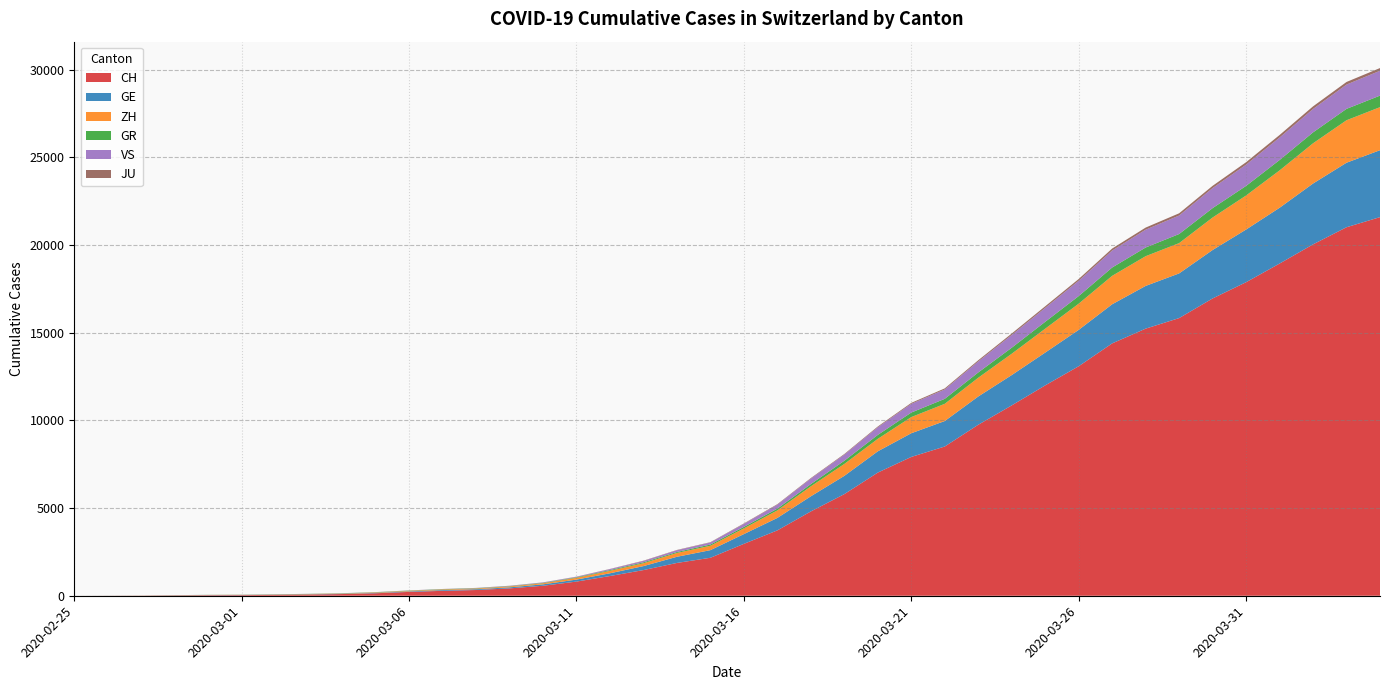

Reading left to right, transcribe all the data shown in this chart.

CH: 2020-02-25=0	2020-02-26=4	2020-02-27=8	2020-02-28=20	2020-02-29=30	2020-03-01=36	2020-03-02=50	2020-03-03=69	2020-03-04=97	2020-03-05=142	2020-03-06=219	2020-03-07=280	2020-03-08=327	2020-03-09=419	2020-03-10=570	2020-03-11=807	2020-03-12=1125	2020-03-13=1463	2020-03-14=1870	2020-03-15=2165	2020-03-16=2959	2020-03-17=3727	2020-03-18=4807	2020-03-19=5794	2020-03-20=7022	2020-03-21=7915	2020-03-22=8509	2020-03-23=9749	2020-03-24=10853	2020-03-25=11994	2020-03-26=13085	2020-03-27=14388	2020-03-28=15229	2020-03-29=15831	2020-03-30=16951	2020-03-31=17876	2020-04-01=18940	2020-04-02=20034	2020-04-03=21011	2020-04-04=21587
GE: 2020-02-25=0	2020-02-26=1	2020-02-27=1	2020-02-28=5	2020-02-29=9	2020-03-01=10	2020-03-02=11	2020-03-03=14	2020-03-04=16	2020-03-05=20	2020-03-06=30	2020-03-07=43	2020-03-08=45	2020-03-09=60	2020-03-10=80	2020-03-11=114	2020-03-12=155	2020-03-13=227	2020-03-14=351	2020-03-15=435	2020-03-16=556	2020-03-17=710	2020-03-18=863	2020-03-19=1041	2020-03-20=1212	2020-03-21=1350	2020-03-22=1453	2020-03-23=1611	2020-03-24=1729	2020-03-25=1870	2020-03-26=2073	2020-03-27=2231	2020-03-28=2436	2020-03-29=2547	2020-03-30=2761	2020-03-31=3003	2020-04-01=3180	2020-04-02=3469	2020-04-03=3678	2020-04-04=3816
ZH: 2020-02-25=0	2020-02-26=0	2020-02-27=2	2020-02-28=2	2020-02-29=6	2020-03-01=7	2020-03-02=10	2020-03-03=13	2020-03-04=15	2020-03-05=23	2020-03-06=29	2020-03-07=34	2020-03-08=40	2020-03-09=49	2020-03-10=62	2020-03-11=101	2020-03-12=140	2020-03-13=163	2020-03-14=218	2020-03-15=250	2020-03-16=326	2020-03-17=429	2020-03-18=568	2020-03-19=679	2020-03-20=711	2020-03-21=922	2020-03-22=981	2020-03-23=1070	2020-03-24=1216	2020-03-25=1362	2020-03-26=1494	2020-03-27=1621	2020-03-28=1695	2020-03-29=1727	2020-03-30=1853	2020-03-31=1941	2020-04-01=2130	2020-04-02=2294	2020-04-03=2422	2020-04-04=2455
GR: 2020-02-25=0	2020-02-26=2	2020-02-27=2	2020-02-28=6	2020-02-29=6	2020-03-01=6	2020-03-02=9	2020-03-03=9	2020-03-04=12	2020-03-05=14	2020-03-06=16	2020-03-07=17	2020-03-08=18	2020-03-09=18	2020-03-10=22	2020-03-11=31	2020-03-12=43	2020-03-13=53	2020-03-14=56	2020-03-15=71	2020-03-16=84	2020-03-17=101	2020-03-18=128	2020-03-19=182	2020-03-20=226	2020-03-21=258	2020-03-22=284	2020-03-23=300	2020-03-24=343	2020-03-25=393	2020-03-26=433	2020-03-27=474	2020-03-28=495	2020-03-29=519	2020-03-30=535	2020-03-31=547	2020-04-01=592	2020-04-02=622	2020-04-03=649	2020-04-04=657
VS: 2020-02-25=0	2020-02-26=0	2020-02-27=0	2020-02-28=1	2020-02-29=1	2020-03-01=2	2020-03-02=3	2020-03-03=3	2020-03-04=4	2020-03-05=5	2020-03-06=6	2020-03-07=7	2020-03-08=12	2020-03-09=17	2020-03-10=22	2020-03-11=30	2020-03-12=53	2020-03-13=76	2020-03-14=98	2020-03-15=115	2020-03-16=172	2020-03-17=225	2020-03-18=312	2020-03-19=349	2020-03-20=436	2020-03-21=498	2020-03-22=535	2020-03-23=628	2020-03-24=728	2020-03-25=793	2020-03-26=874	2020-03-27=968	2020-03-28=1017	2020-03-29=1055	2020-03-30=1144	2020-03-31=1211	2020-04-01=1282	2020-04-02=1334	2020-04-03=1385	2020-04-04=1418
JU: 2020-02-25=0	2020-02-26=0	2020-02-27=1	2020-02-28=1	2020-02-29=1	2020-03-01=1	2020-03-02=1	2020-03-03=2	2020-03-04=2	2020-03-05=4	2020-03-06=4	2020-03-07=5	2020-03-08=5	2020-03-09=7	2020-03-10=7	2020-03-11=7	2020-03-12=12	2020-03-13=17	2020-03-14=18	2020-03-15=19	2020-03-16=25	2020-03-17=29	2020-03-18=32	2020-03-19=36	2020-03-20=44	2020-03-21=54	2020-03-22=61	2020-03-23=69	2020-03-24=82	2020-03-25=92	2020-03-26=100	2020-03-27=114	2020-03-28=119	2020-03-29=127	2020-03-30=128	2020-03-31=140	2020-04-01=145	2020-04-02=149	2020-04-03=149	2020-04-04=154